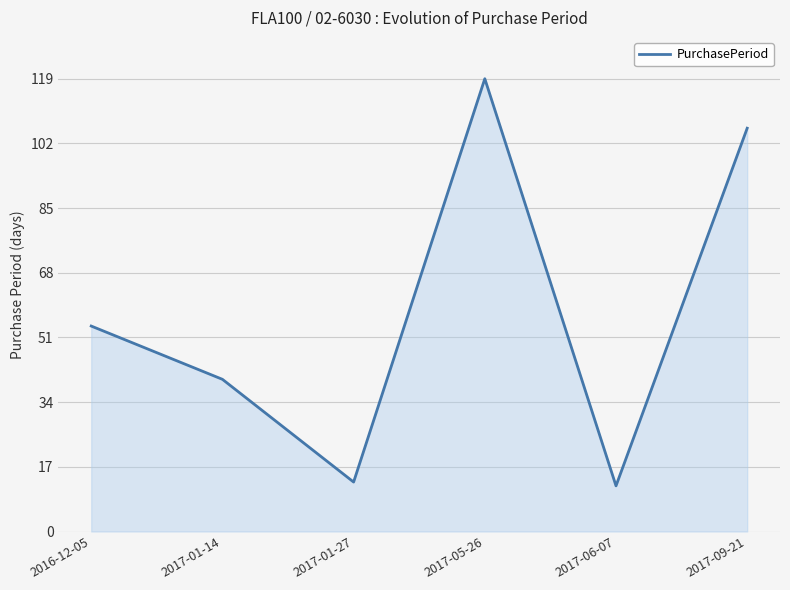

How many interior local valleys (lower than both neighbors) does the data have?

2